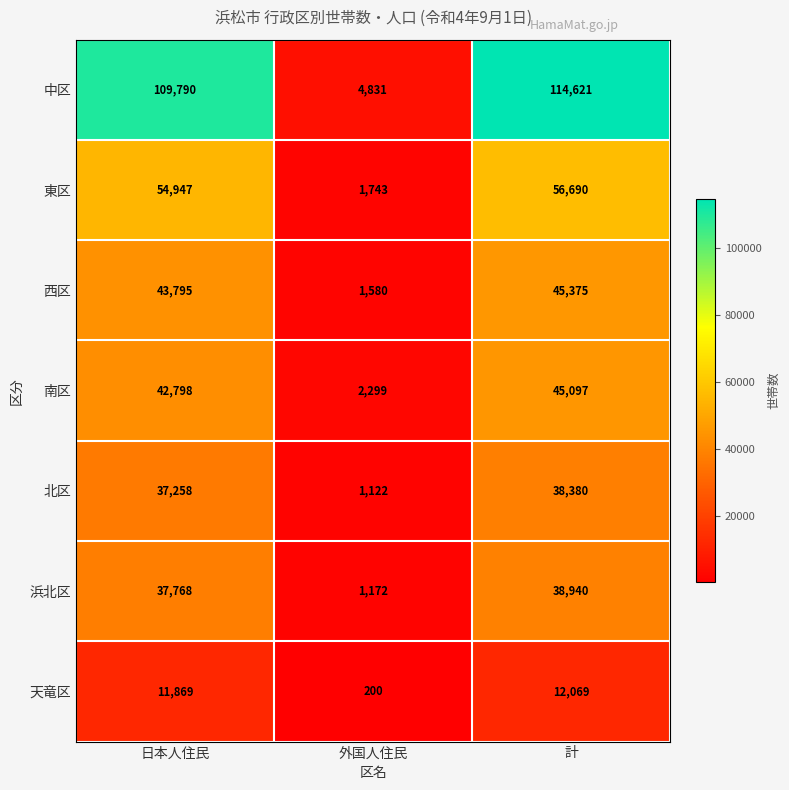

Reading left to right, transcribe all the data shown in this chart.

中区: 109790	4831	114621
東区: 54947	1743	56690
西区: 43795	1580	45375
南区: 42798	2299	45097
北区: 37258	1122	38380
浜北区: 37768	1172	38940
天竜区: 11869	200	12069